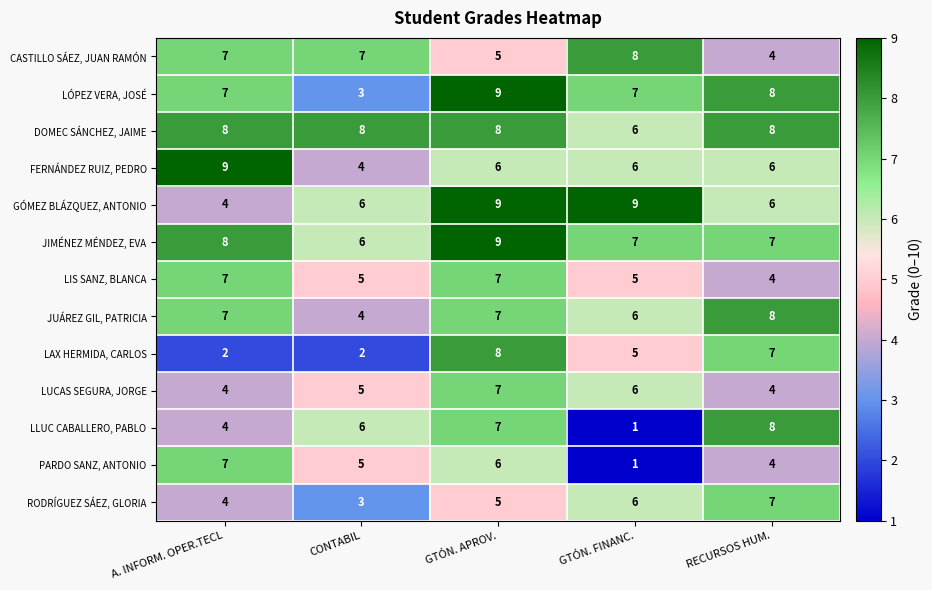

Count the LÓPEZ VERA, JOSÉ values in the range 7 to 8.

3